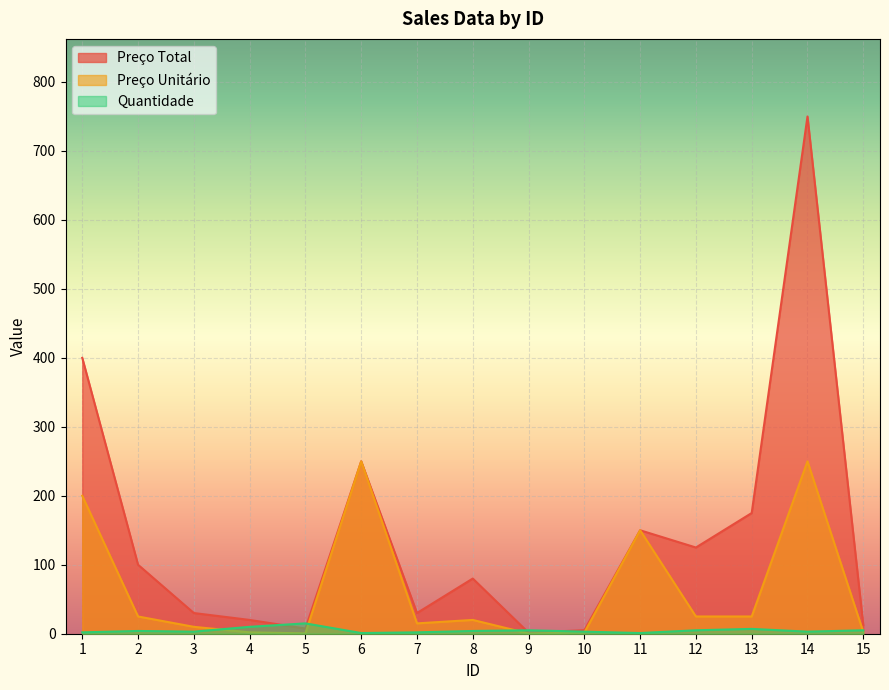

Does the chart display data point markers on the line(s)?

No